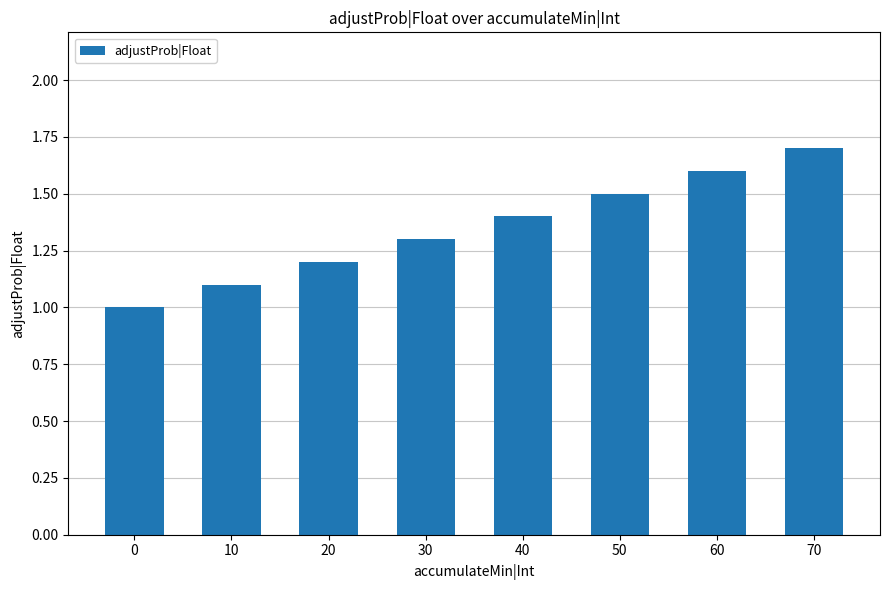

How many data points are above 1?

7